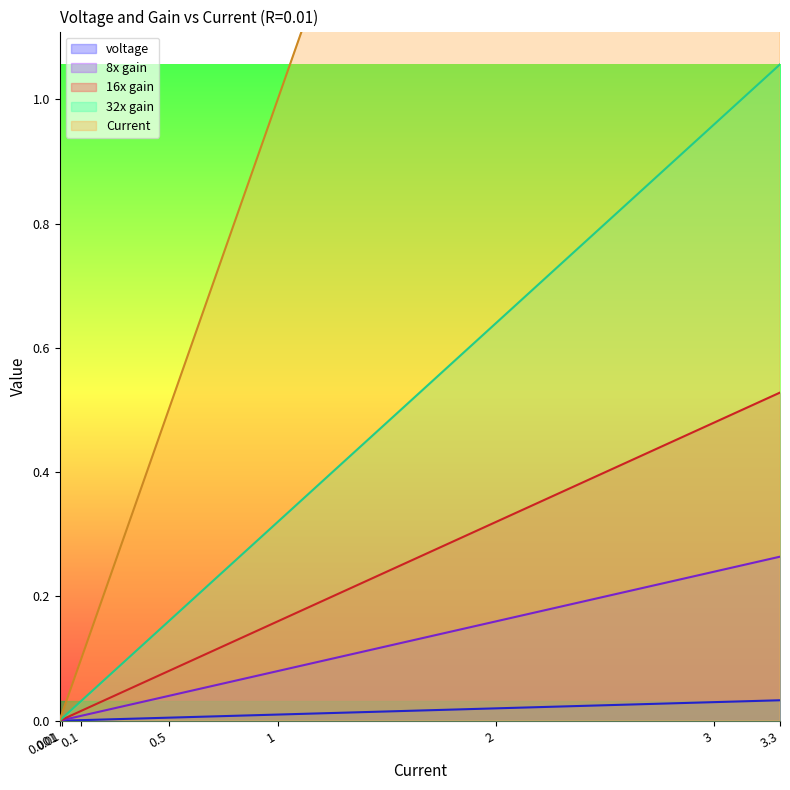

Does the chart display data point markers on the line(s)?

No